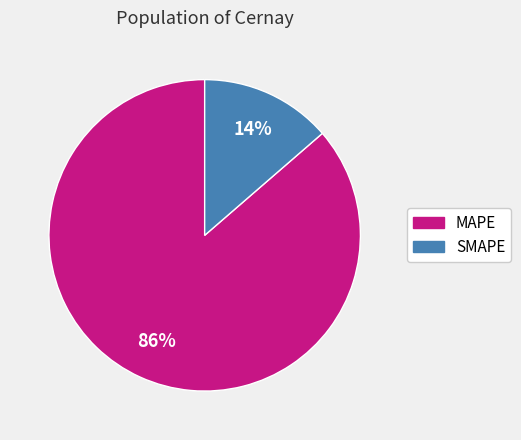

To the nearest percent, what portion does MAPE represent?

86%